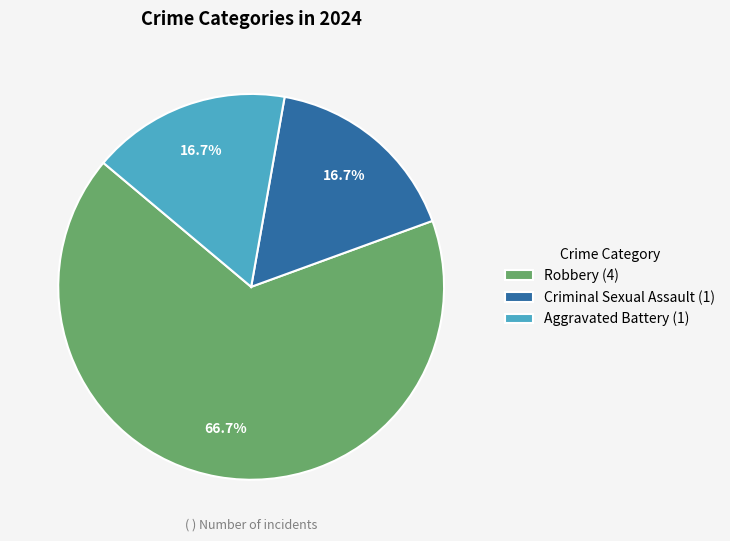

Between Aggravated Battery (1) and Robbery (4), which is larger?

Robbery (4)